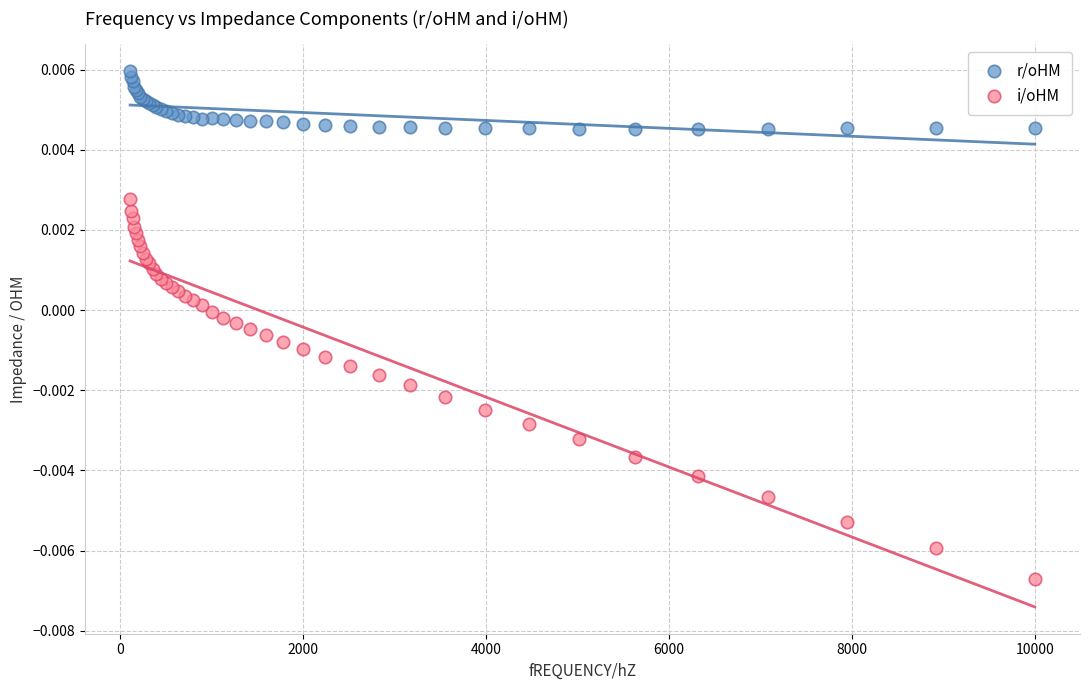

Which series has the largest Y range (max minus min)?

i/oHM